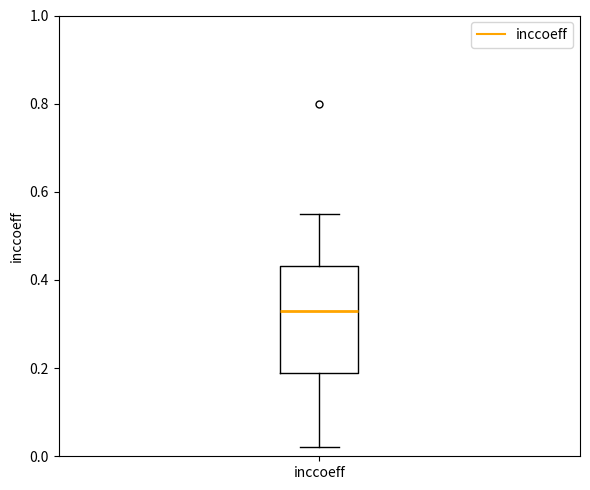

Where is the lower edge of the box for inccoeff on the y-axis? The values are not printed on the chart, so give them approximately, as read against the axis.

0.18